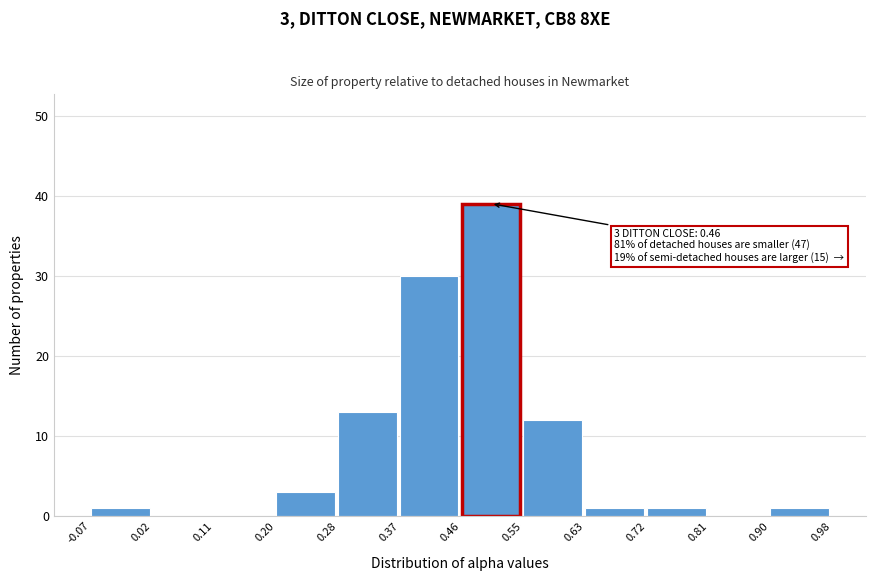

Which range on the x-axis has the tallest bar?

0.46 to 0.55